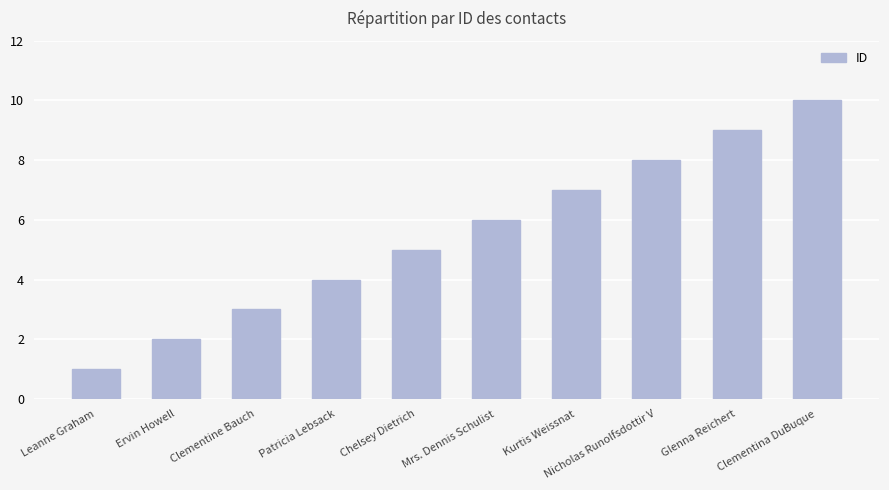

What is the change in value from Ervin Howell to Glenna Reichert?

+7